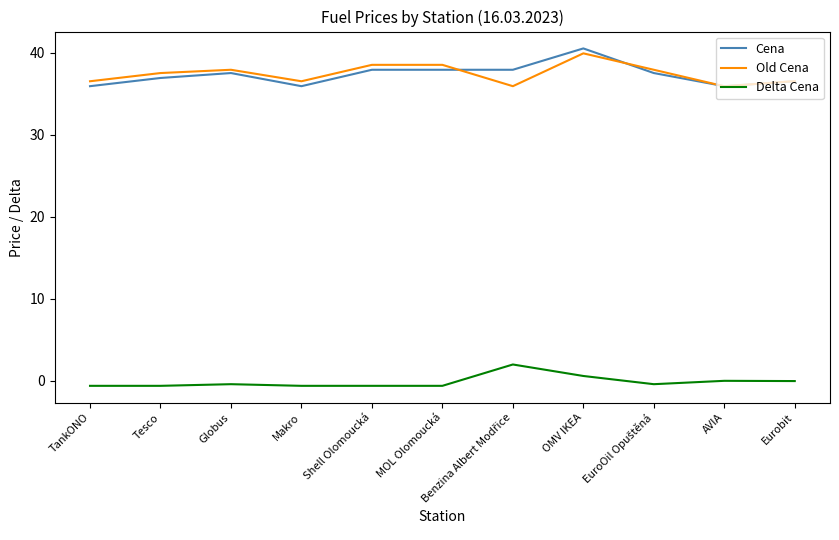

How many categories are shown in the chart?

11